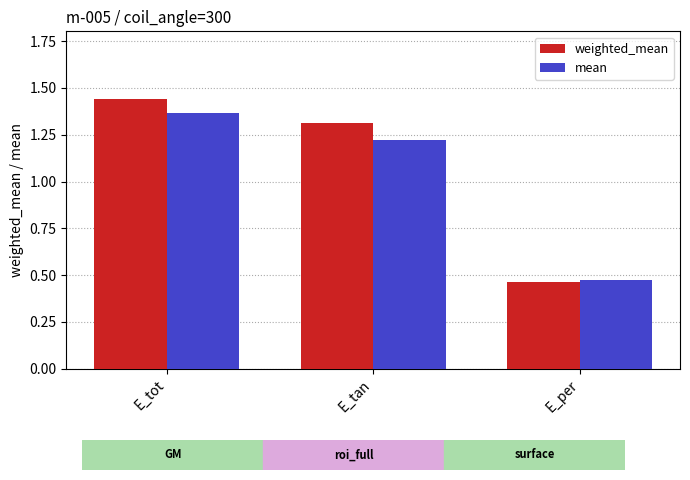

What is the label of the 3rd bar from the left?

E_per